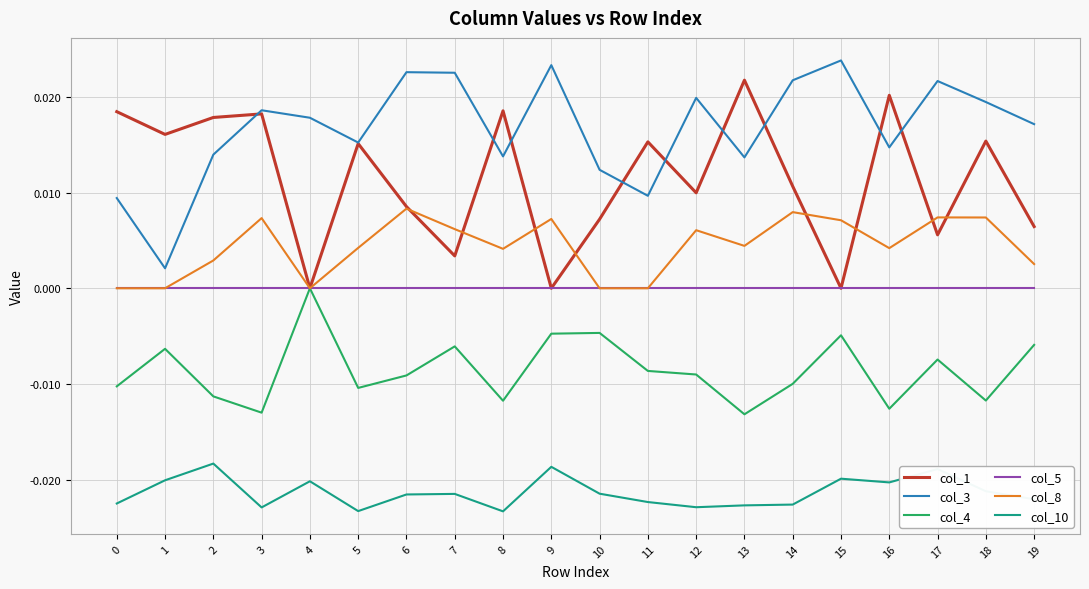

At which category does col_8 reach its first local peak?

3